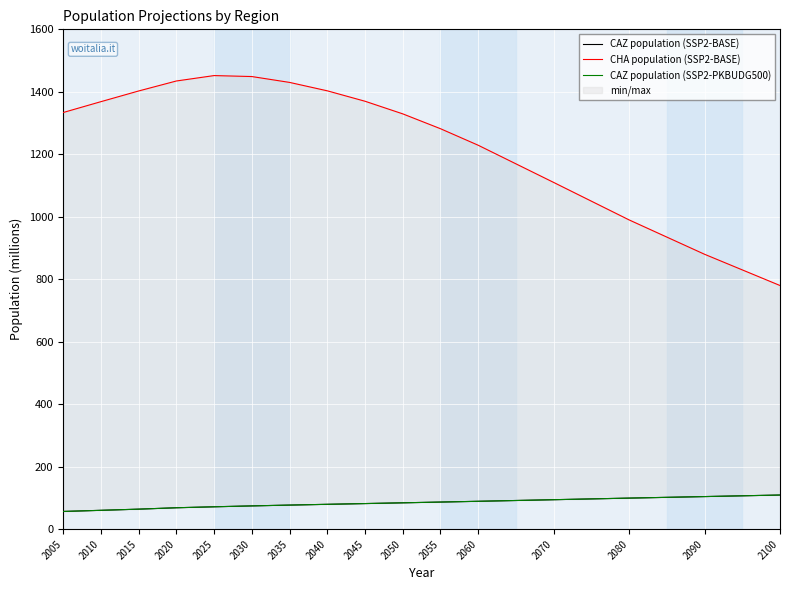

Which series has the widest spread of values?

CHA population (SSP2-BASE)